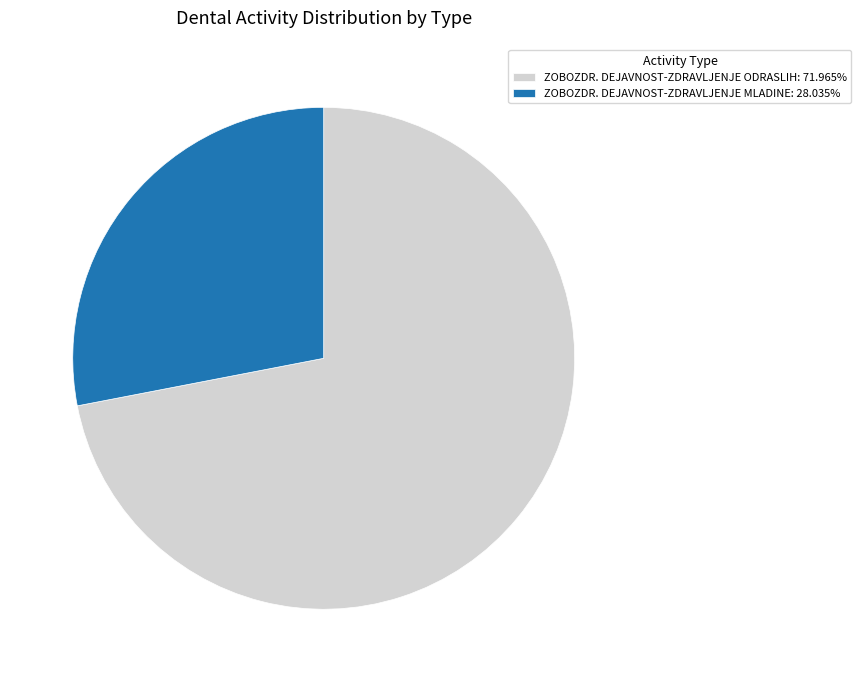

Is ZOBOZDR. DEJAVNOST-ZDRAVLJENJE ODRASLIH the majority of the pie?

Yes